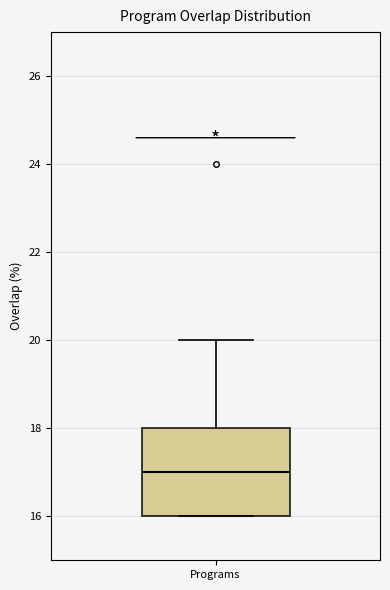

Transcribe this box plot: give where the median line is, the range the box spans, and where the two whiskers end, as read against the y-axis. The values are not printed on the chart, so give them approximately, as read against the axis.

median 17, box 16 to 18, whiskers 16 to 20